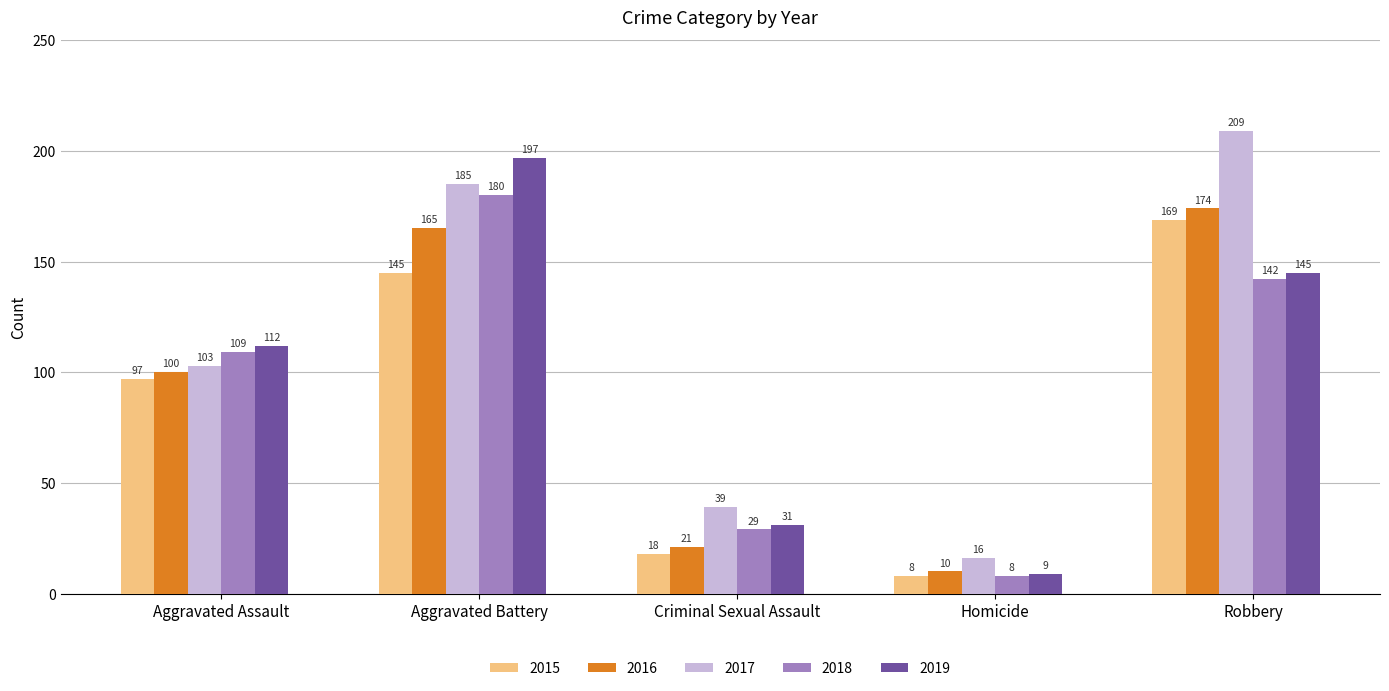

How many data points in 2019 are less than 112?

2